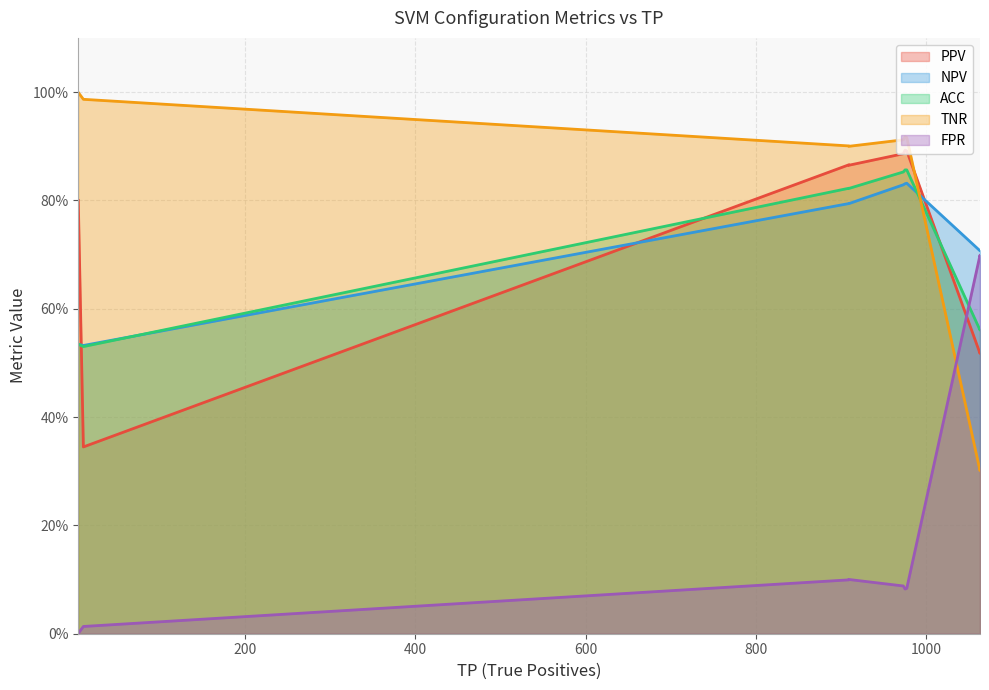

The TNR series shows 0.9 at 977. True or false?

True